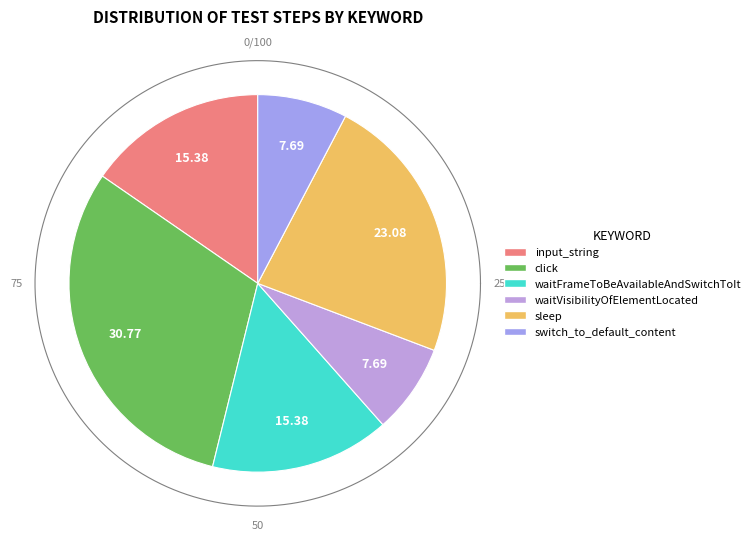

Between sleep and input_string, which is larger?

sleep